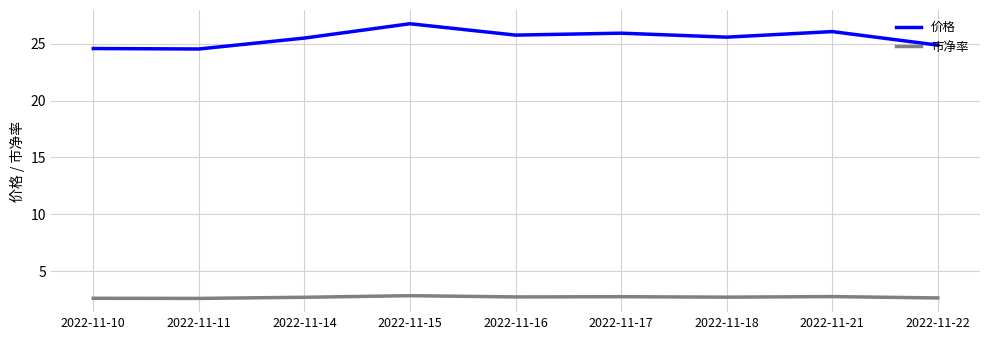

Which series has the widest spread of values?

价格